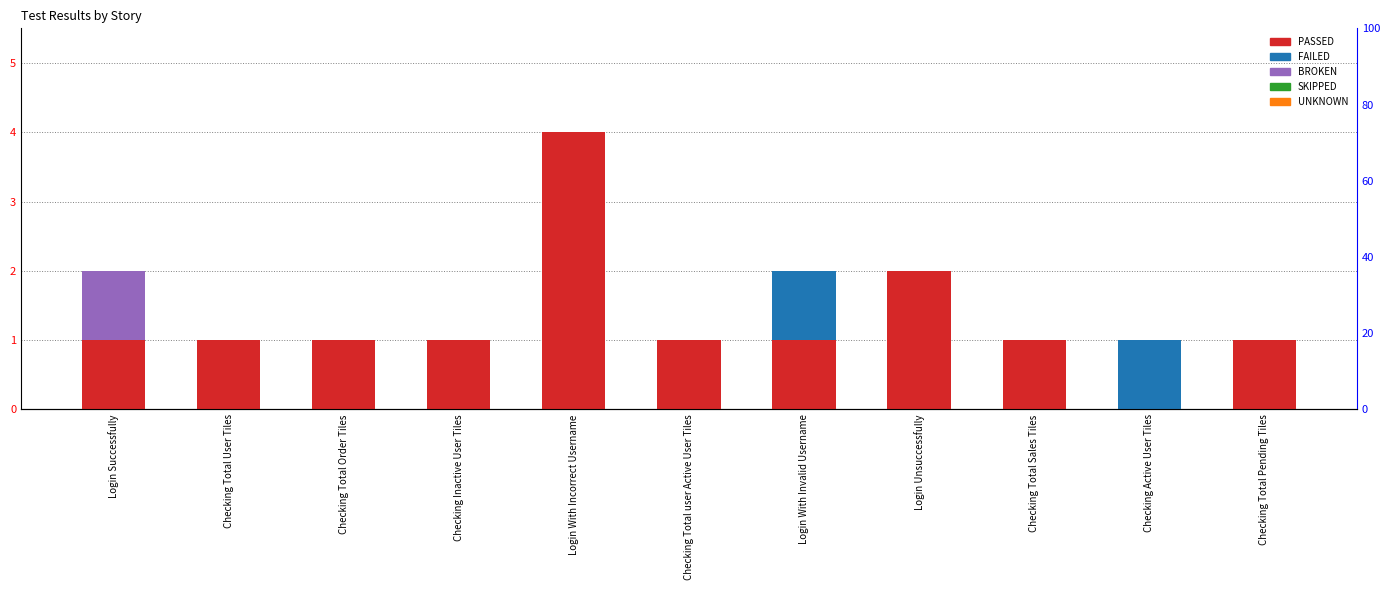

How many values in FAILED are above zero?

2